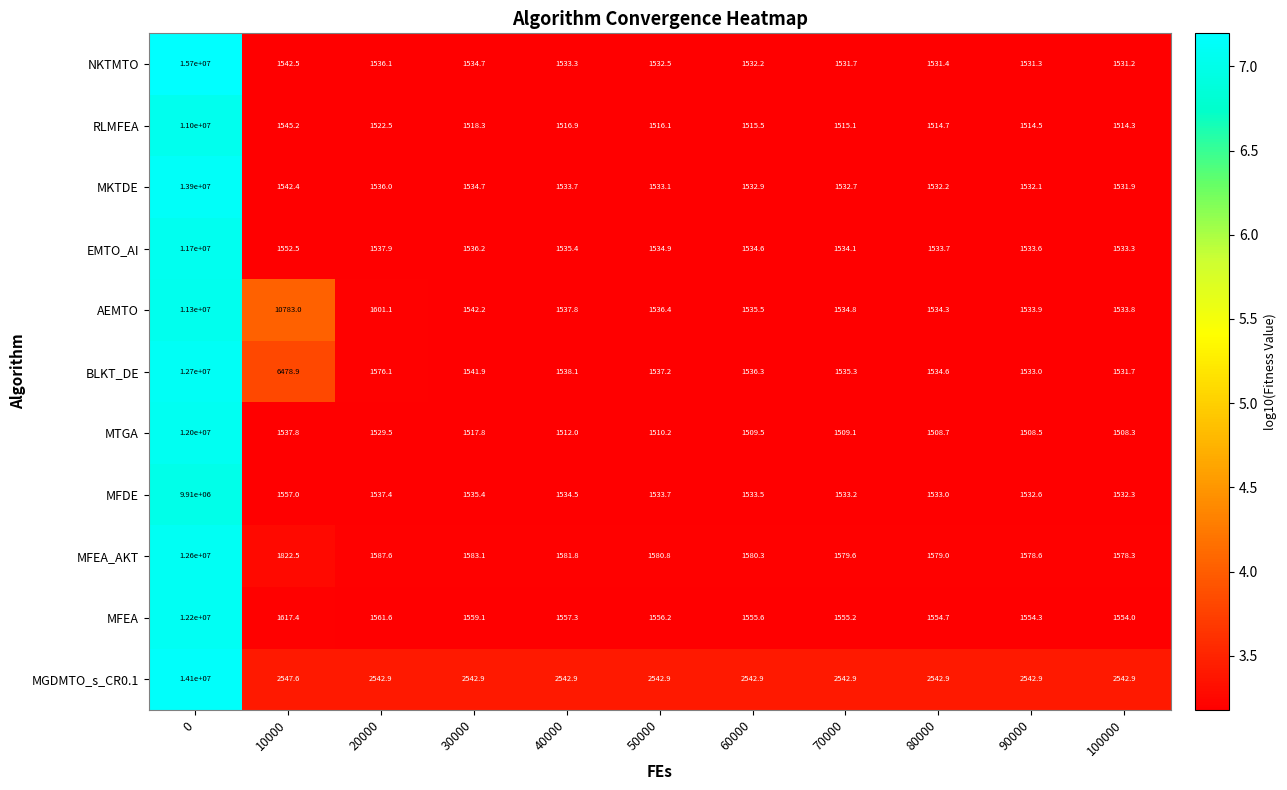

Rank the series by their maximum value, from highest to lowest.

NKTMTO, MGDMTO_s_CR0.1, MKTDE, BLKT_DE, MFEA_AKT, MFEA, MTGA, EMTO_AI, AEMTO, RLMFEA, MFDE